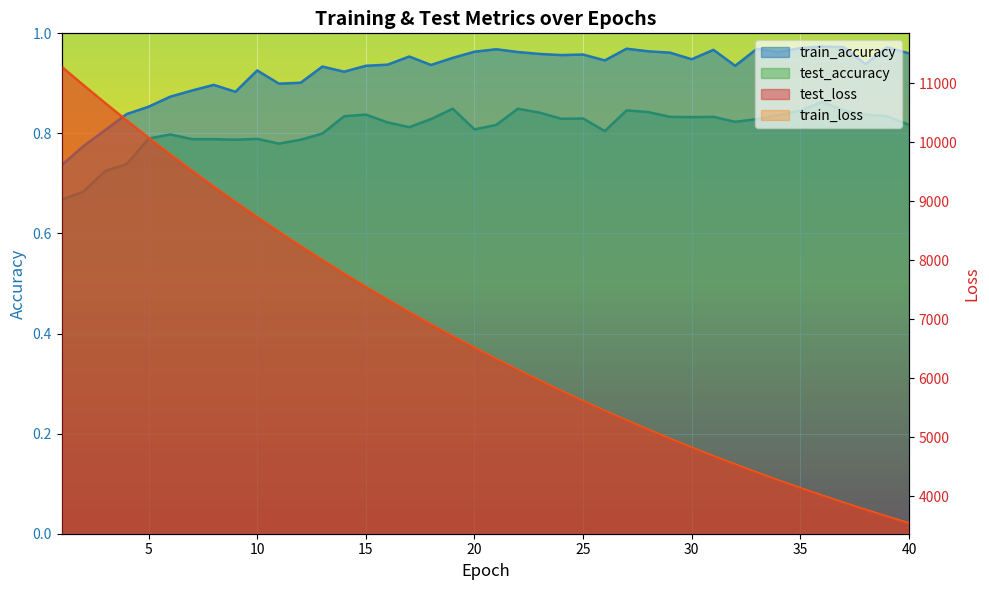

Reading right to left, extract all data points from this chart.

test_loss: 3539.8	3652.3	3768.5	3887.4	4009.9	4136.2	4266.0	4399.2	4536.5	4677.4	4822.6	4971.7	5124.8	5282.3	5444.7	5611.0	5781.9	5957.8	6138.4	6324.0	6515.0	6710.8	6912.5	7119.4	7331.8	7549.3	7773.4	8004.0	8240.4	8483.3	8731.5	8987.9	9249.7	9518.9	9795.1	10078.5	10368.9	10666.6	10970.9	11281.0
train_loss: 3539.0	3651.6	3767.6	3886.6	4009.2	4135.3	4265.0	4398.3	4535.6	4676.4	4821.5	4970.5	5123.7	5281.2	5443.3	5609.6	5780.7	5956.4	6137.1	6322.7	6513.4	6709.4	6910.9	7117.5	7329.9	7548.0	7772.0	8001.8	8238.4	8480.8	8729.3	8985.5	9247.6	9517.0	9793.2	10076.3	10366.7	10663.9	10967.9	11277.9
train_accuracy: 1.0	1.0	0.9	1.0	1.0	1.0	1.0	1.0	0.9	1.0	0.9	1.0	1.0	1.0	0.9	1.0	1.0	1.0	1.0	1.0	1.0	1.0	0.9	1.0	0.9	0.9	0.9	0.9	0.9	0.9	0.9	0.9	0.9	0.9	0.9	0.9	0.8	0.8	0.8	0.7
test_accuracy: 0.8	0.8	0.8	0.8	0.9	0.8	0.8	0.8	0.8	0.8	0.8	0.8	0.8	0.8	0.8	0.8	0.8	0.8	0.8	0.8	0.8	0.8	0.8	0.8	0.8	0.8	0.8	0.8	0.8	0.8	0.8	0.8	0.8	0.8	0.8	0.8	0.7	0.7	0.7	0.7